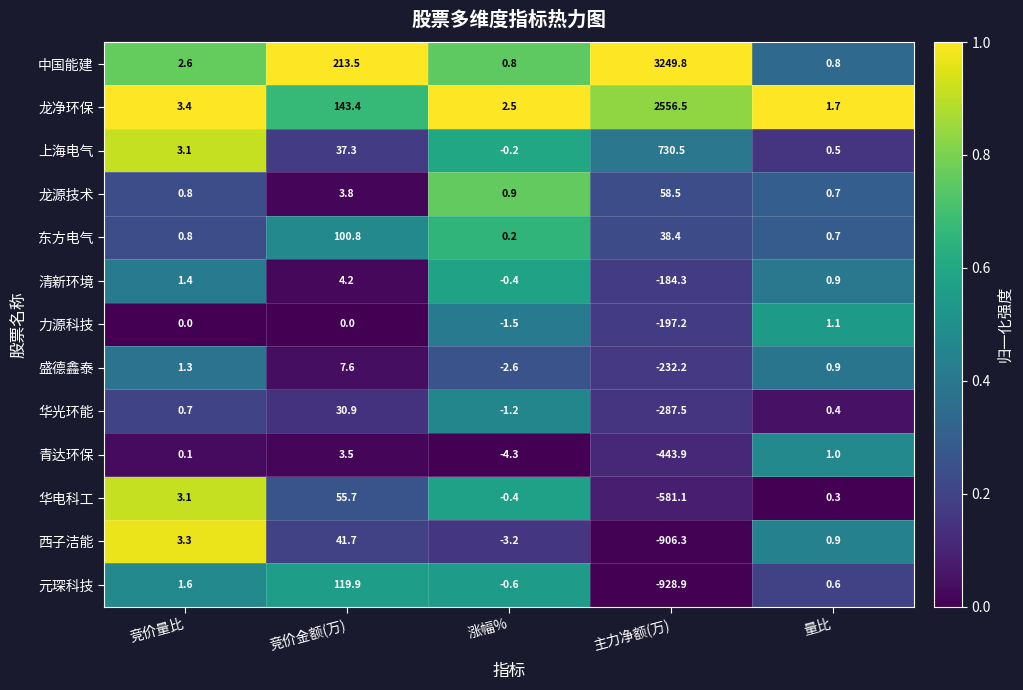

The 西子洁能 series shows -1214.7 at 主力净额(万). True or false?

False